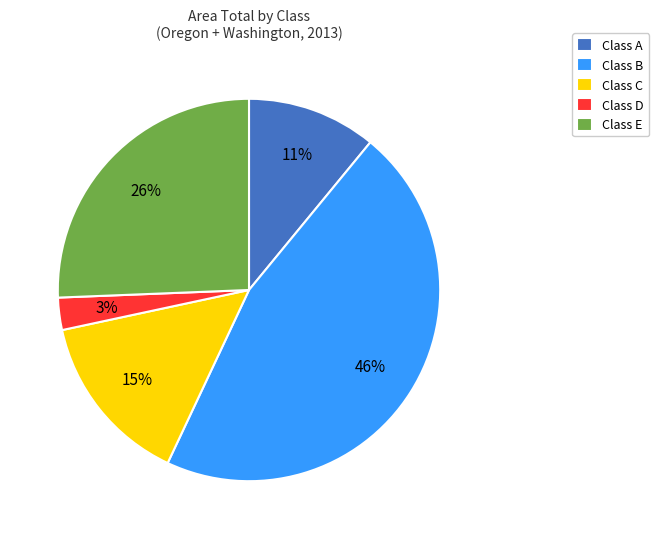

Is it true that Class B is 46% of the pie?

True